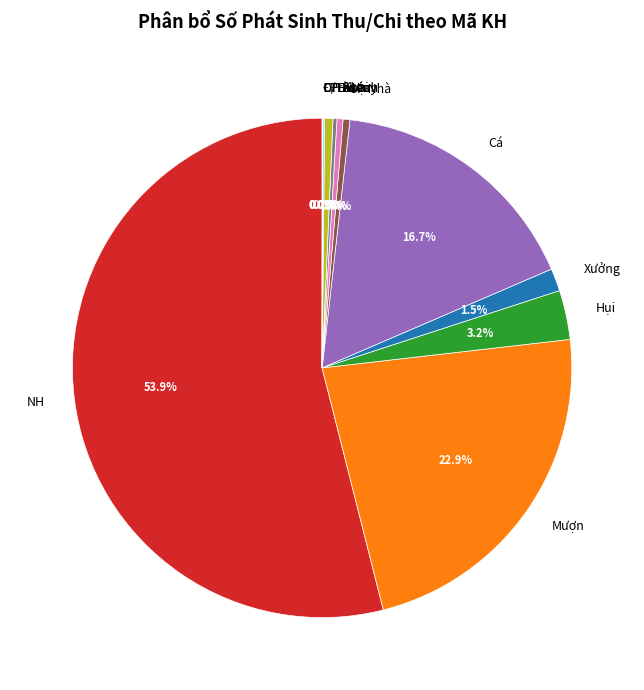

Does Xưởng represent more than half of the total?

No